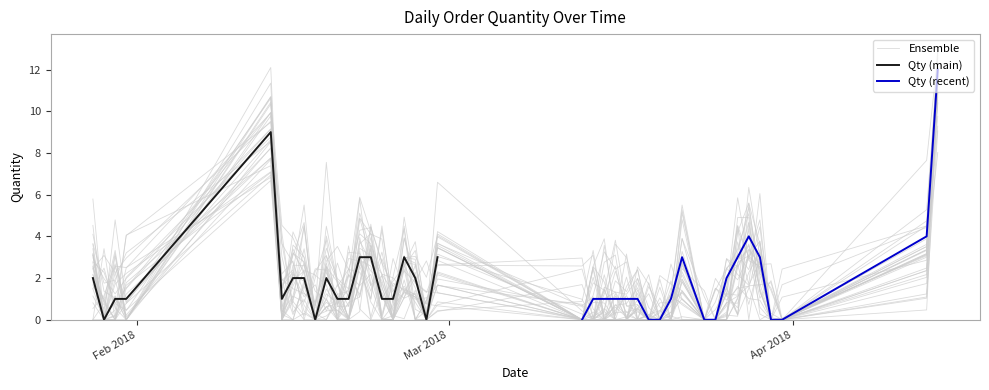

True or false: the data shows 1 at 26/03/2018.

False